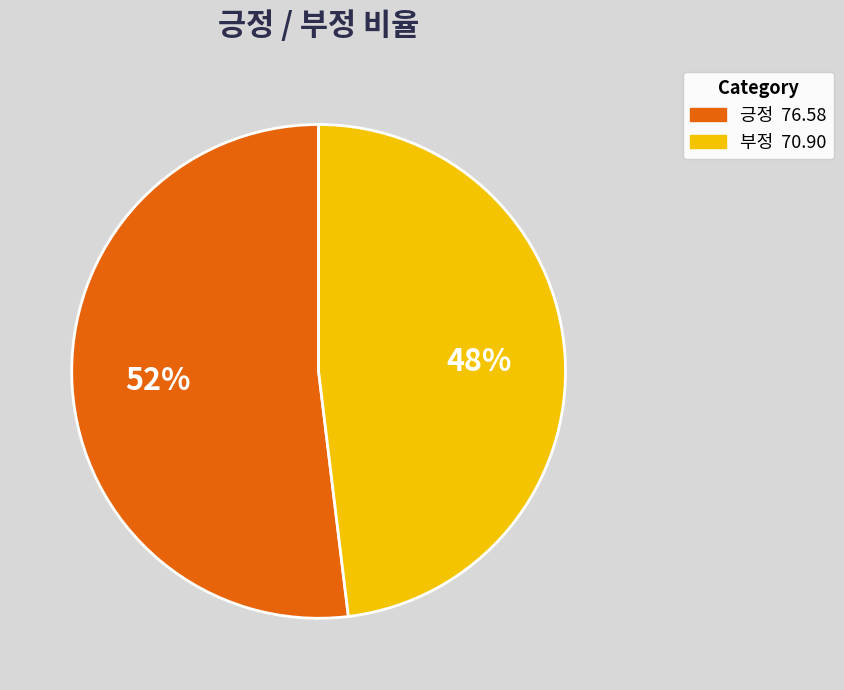

What is the ratio of the value at 부정 to the value at 긍정?

0.9